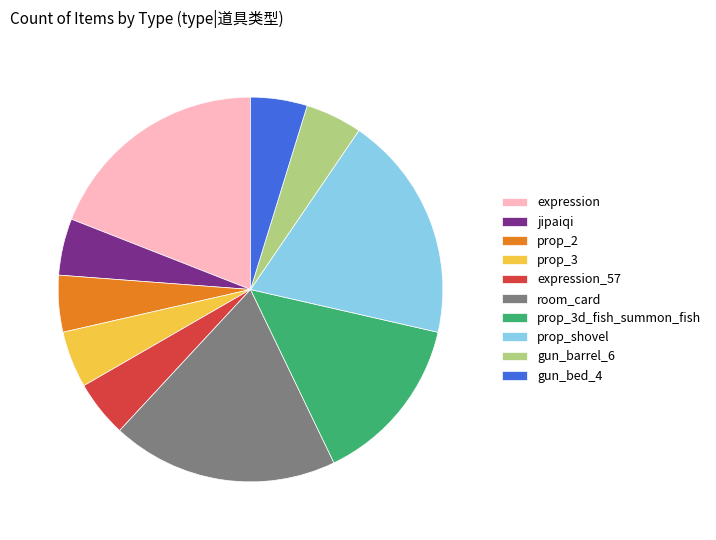

Between gun_bed_4 and room_card, which is larger?

room_card